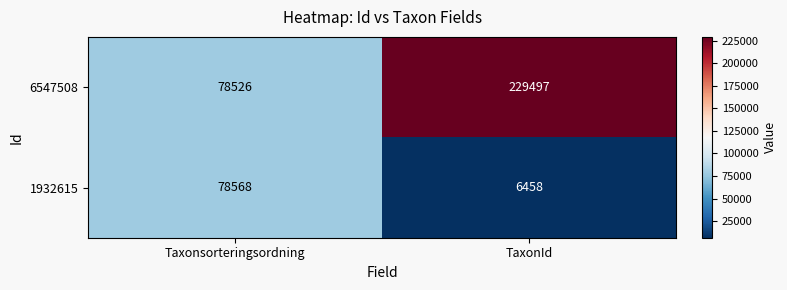

What is the minimum value for 6547508?

78526